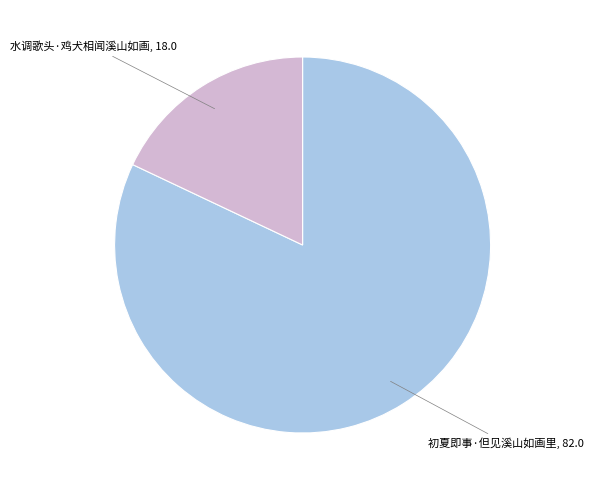

True or false: 初夏即事·但见溪山如画里 accounts for 68% of the total.

False